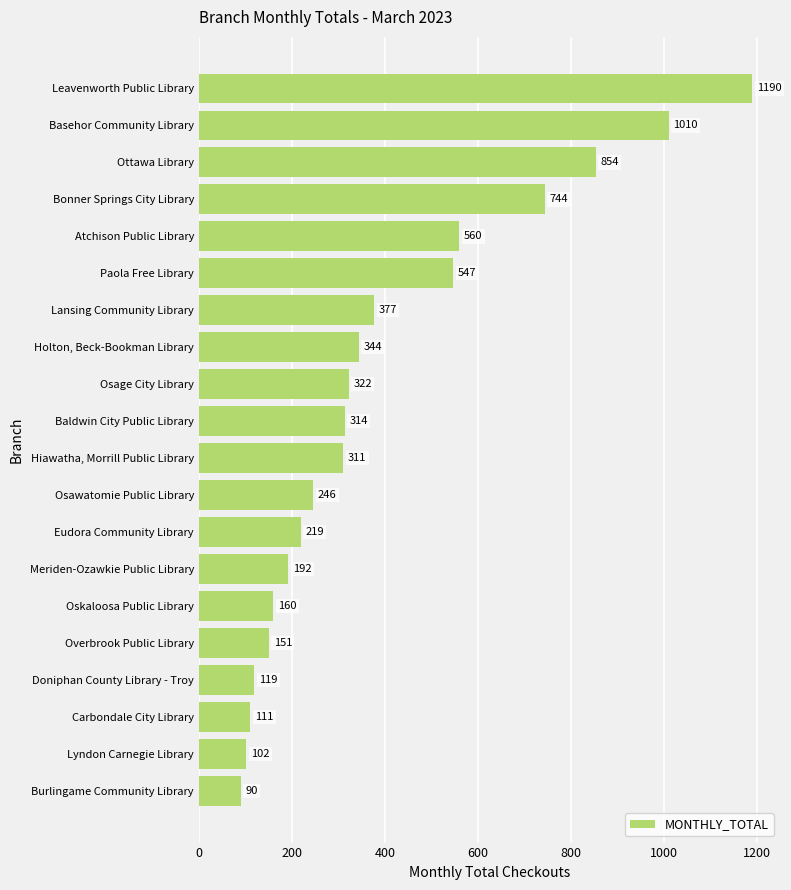

What position from the bottom is Holton, Beck-Bookman Library?

13